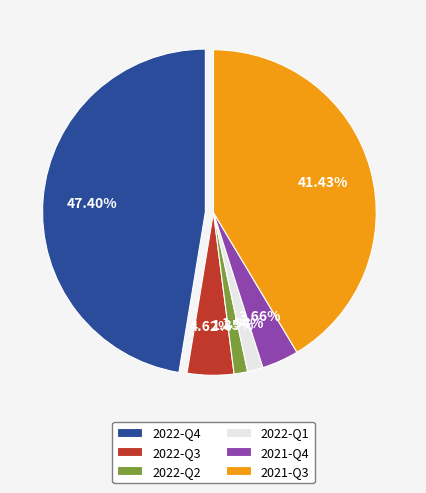

To the nearest percent, what percentage of the pie is 2021-Q4?

4%